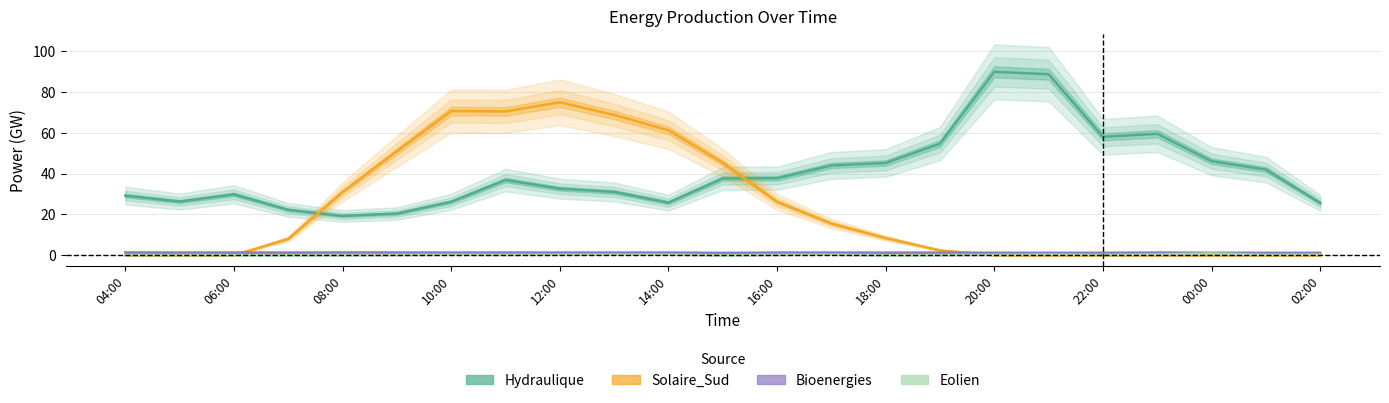

What is the difference between the maximum and minimum values in the Eolien series?

0.9